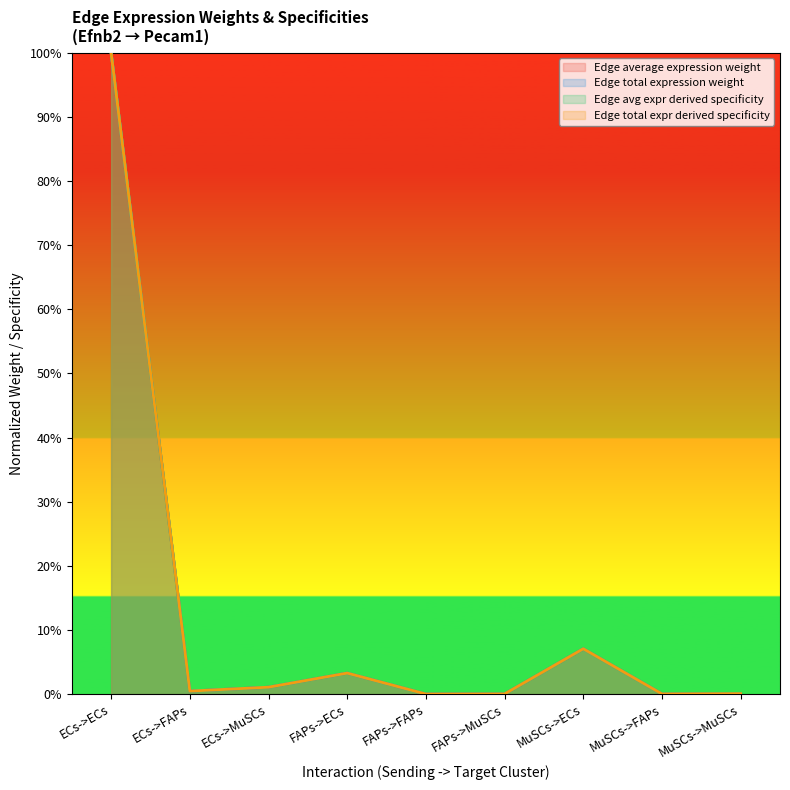

What is the label of the 6th point from the right?

FAPs->ECs